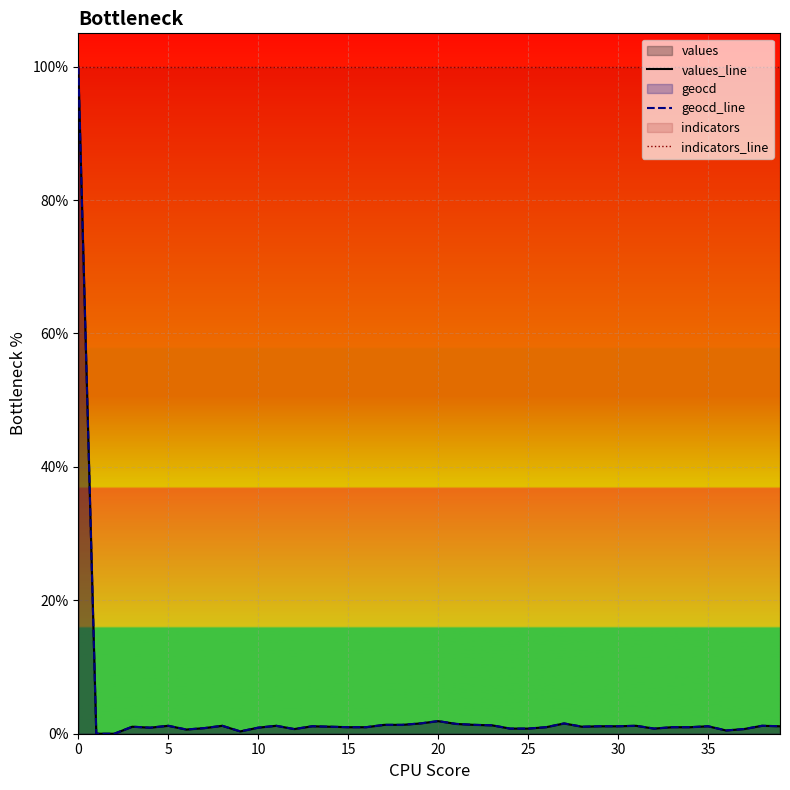

What is the difference between the second highest and minimum values in the geocd_line series?

1.9